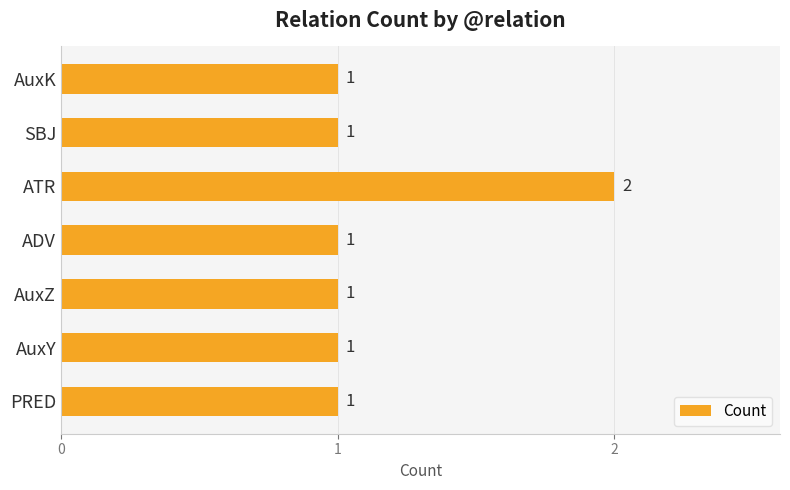

Which label corresponds to the largest value in the chart?

ATR